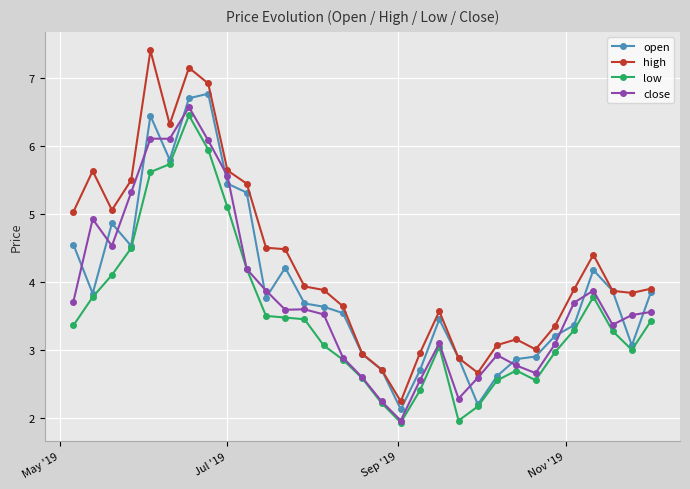

What is the value of the low point at the 23rd from the left?

2.5